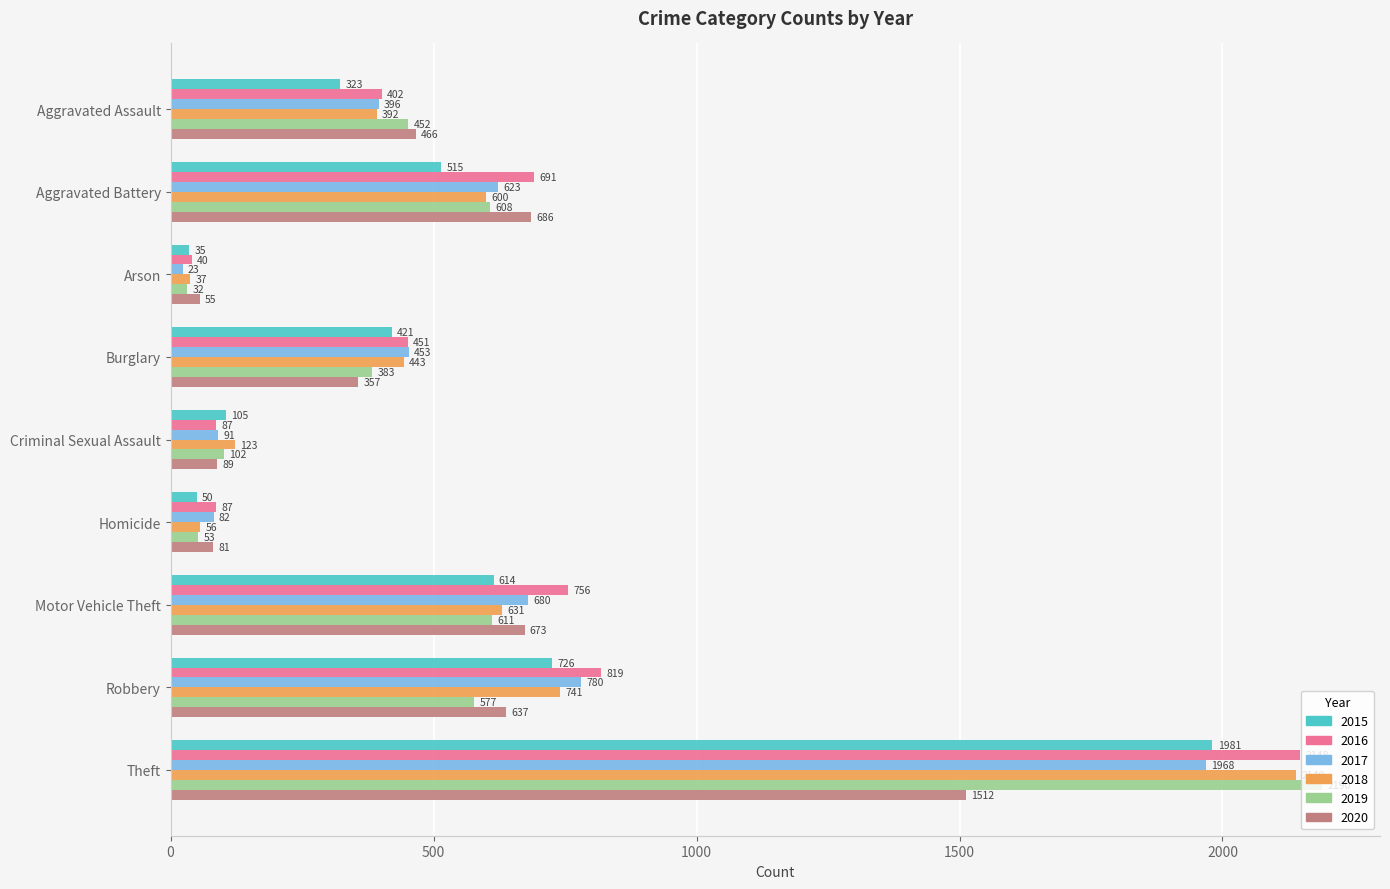

The value of 2016 at Aggravated Battery is 1188. True or false?

False